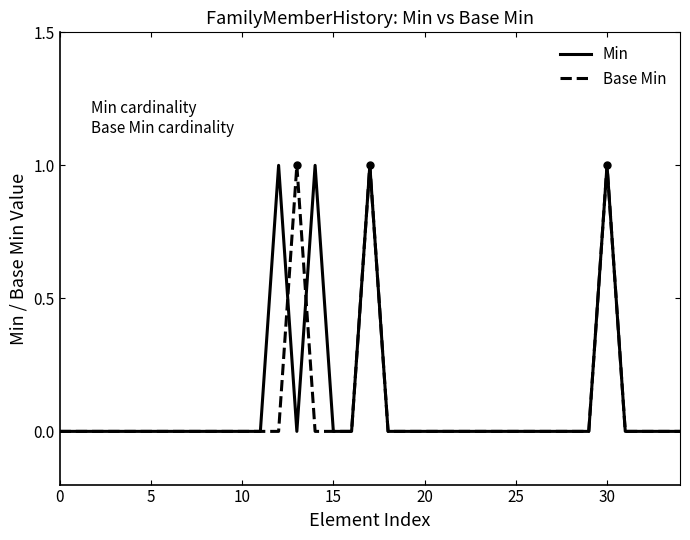

Count the number of categories in the chart.

35